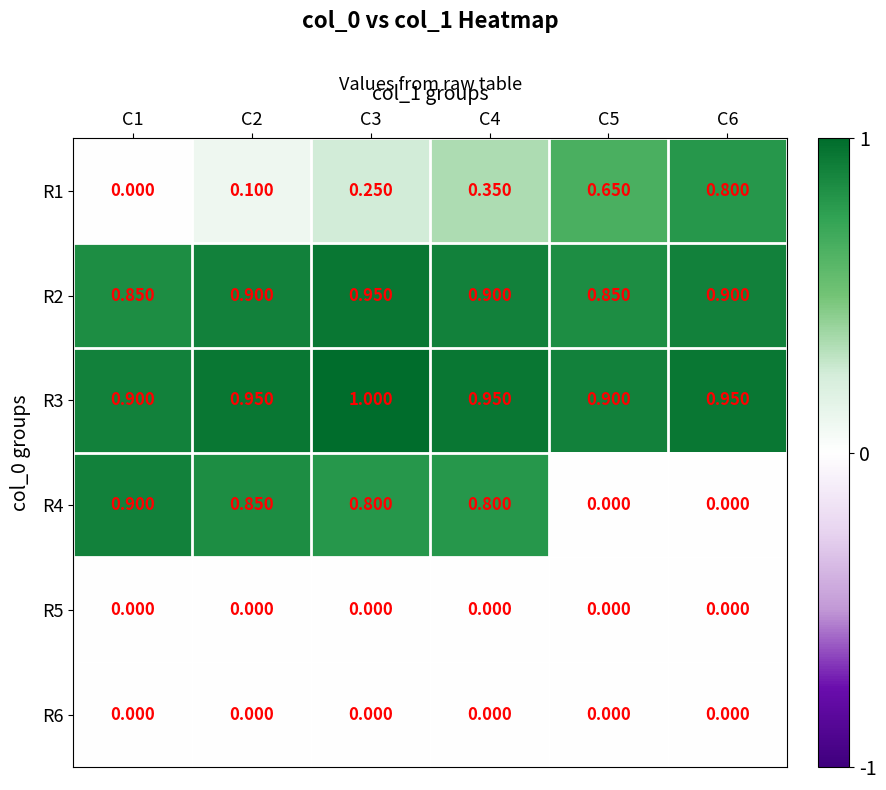

Is the value of R1 at C4 greater than the value of R4 at C5?

Yes